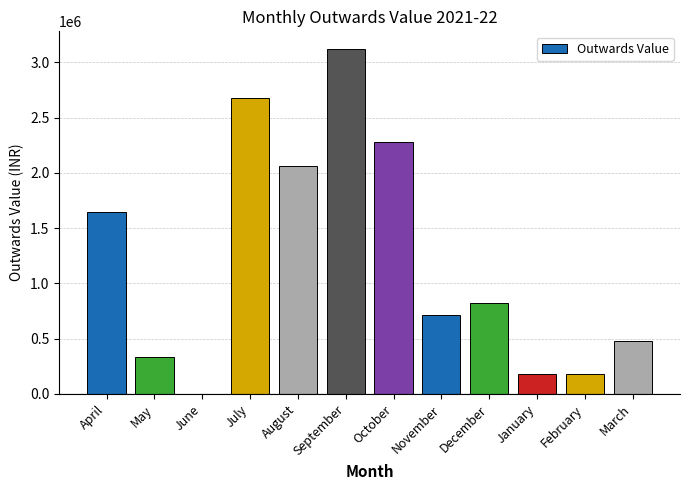

Which label corresponds to the largest value in the chart?

September